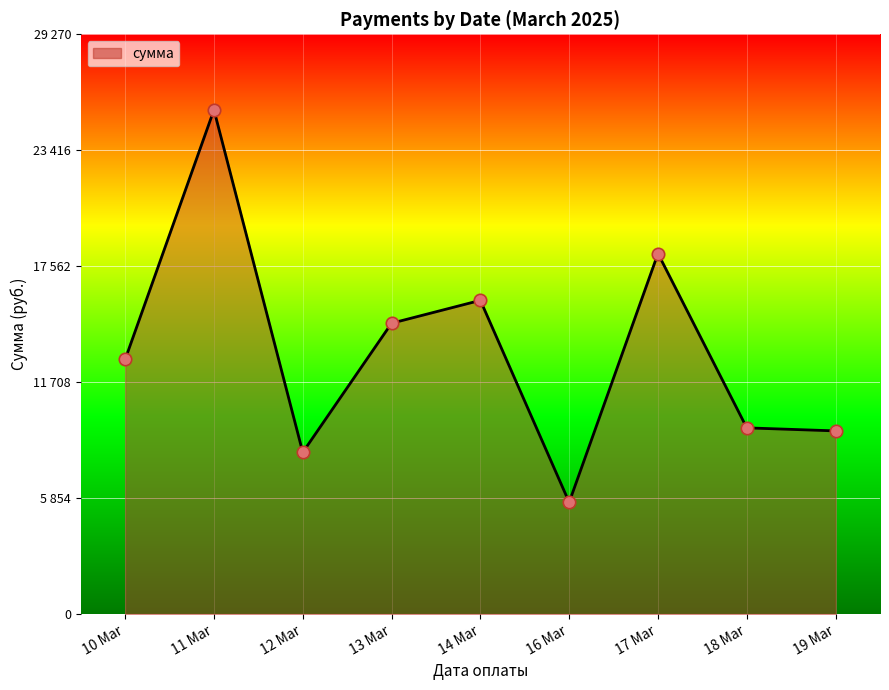

Is this an area chart (filled region under the line)?

Yes